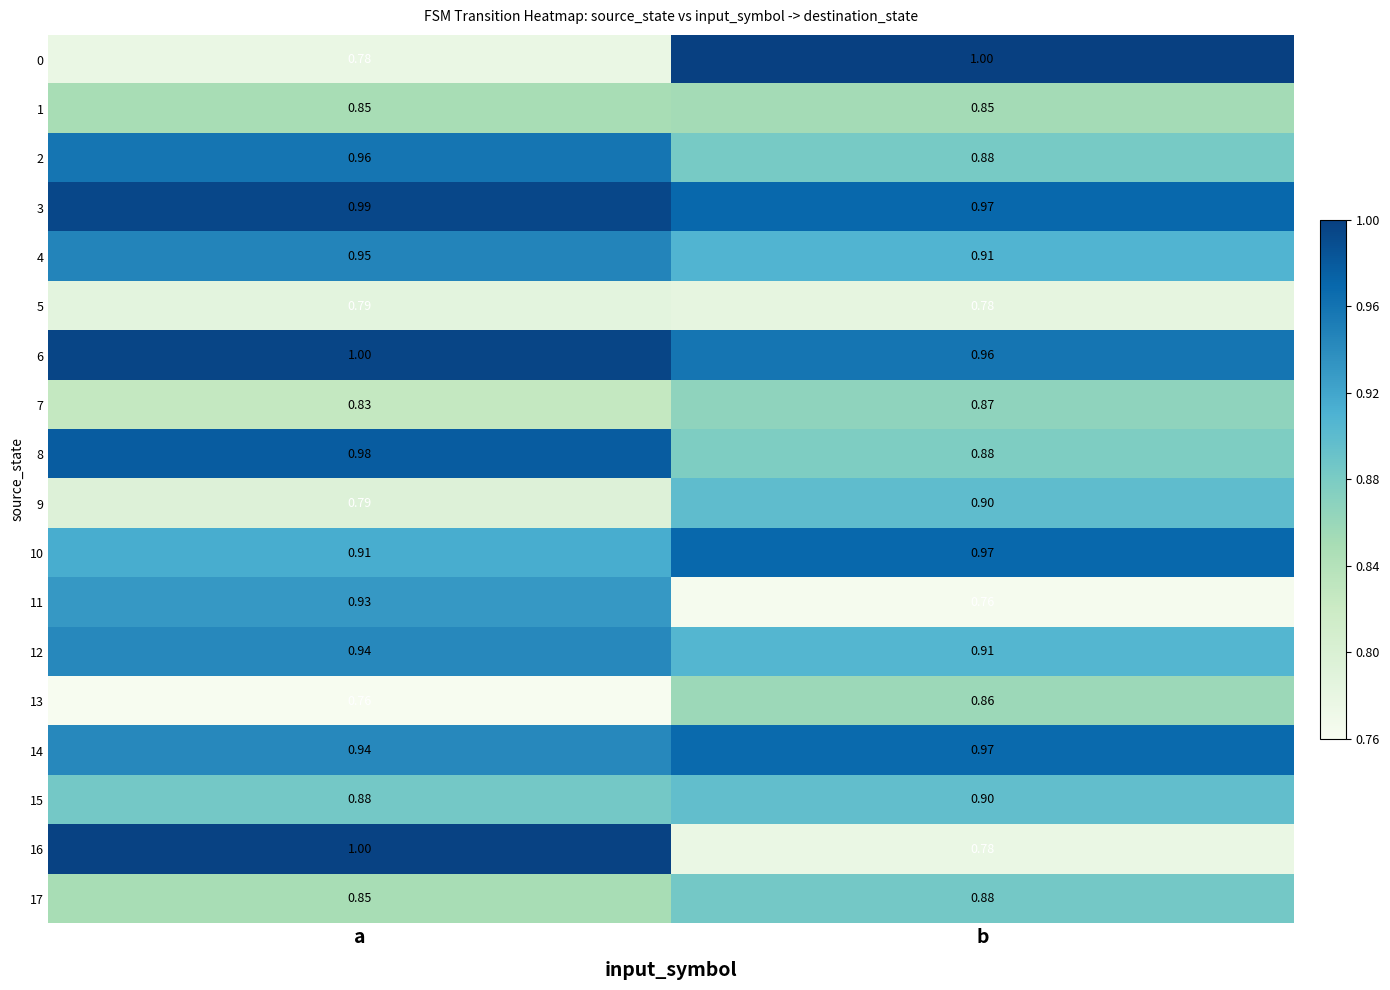

Which category has the highest value in the 0 series?

b